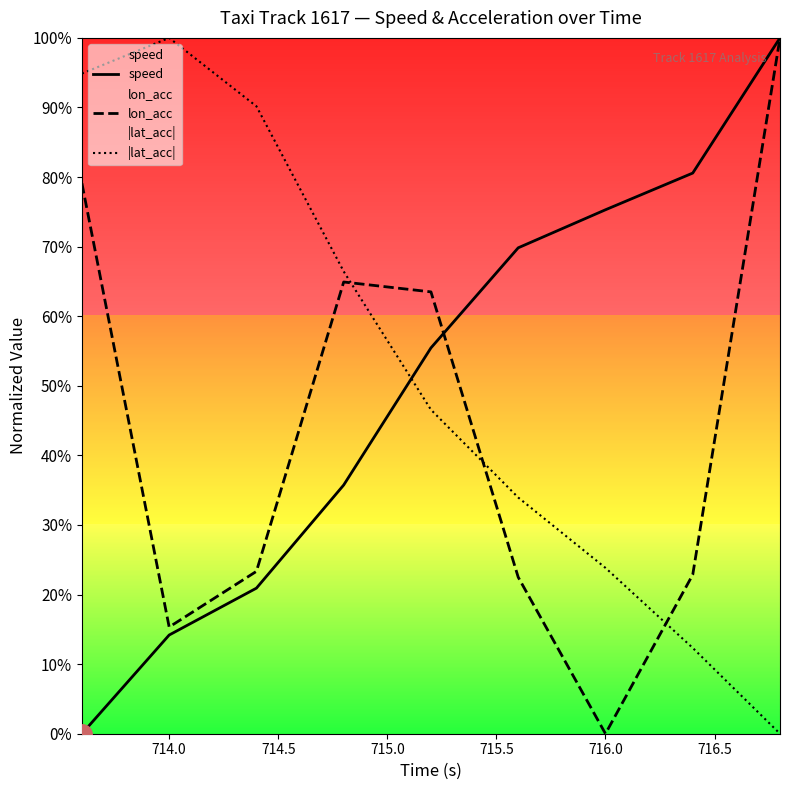

How many times do lon_acc and speed cross each other?

1